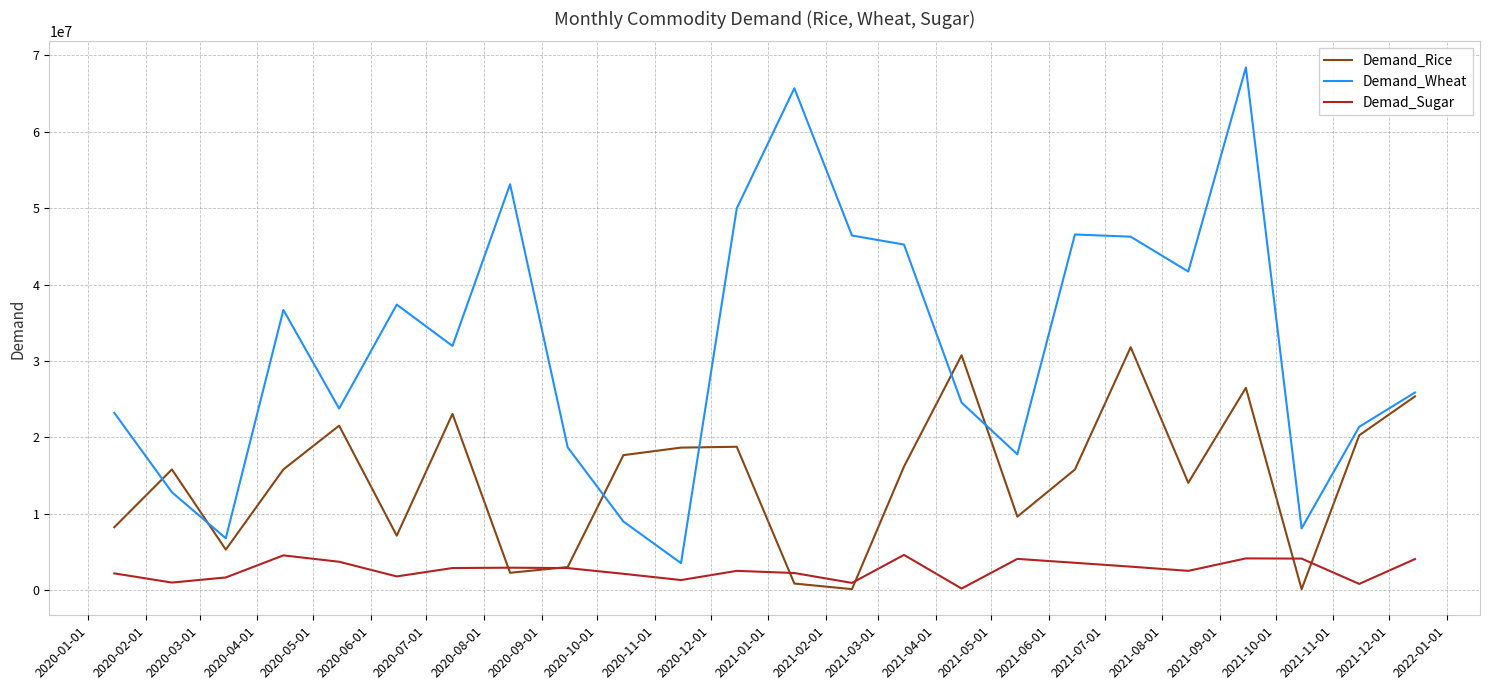

What is the greatest value displayed?

68410807